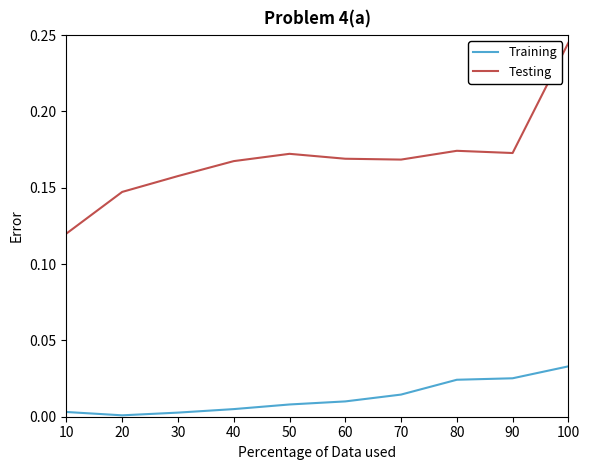

True or false: Testing and Training cross at least once.

False